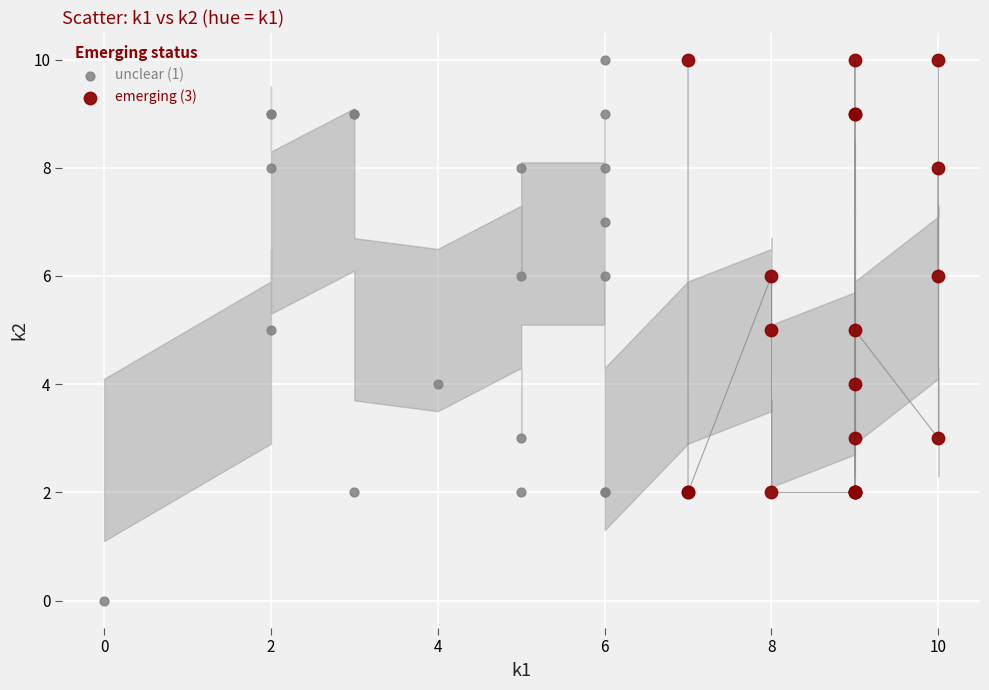

Which series has the largest Y range (max minus min)?

unclear (1)